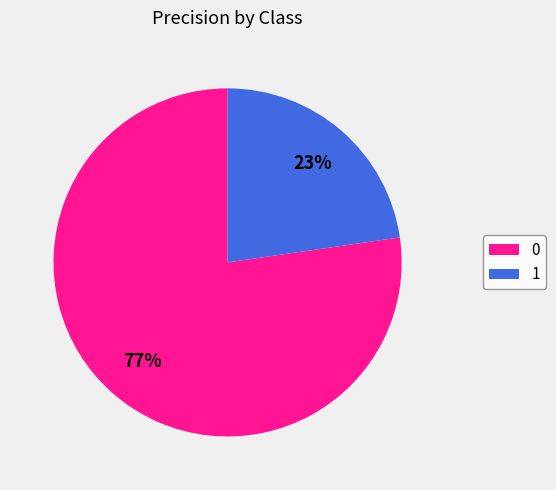

Does 1 account for over 50% of the chart?

No